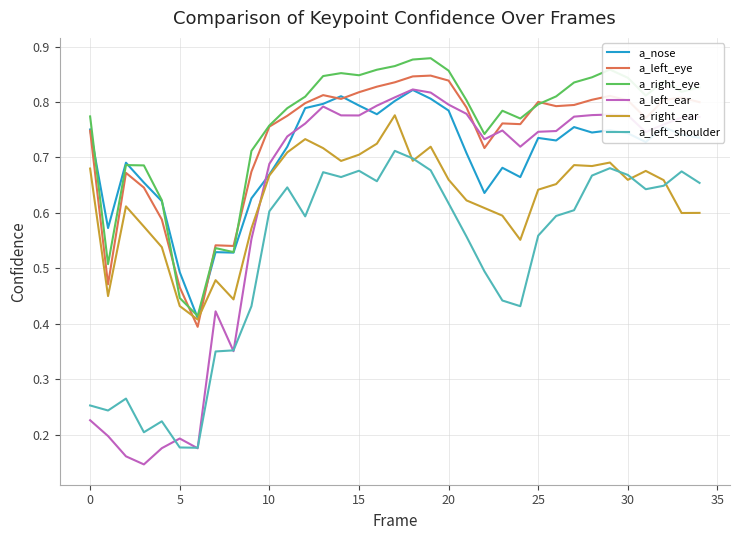

True or false: a_left_ear and a_right_ear cross at least once.

True